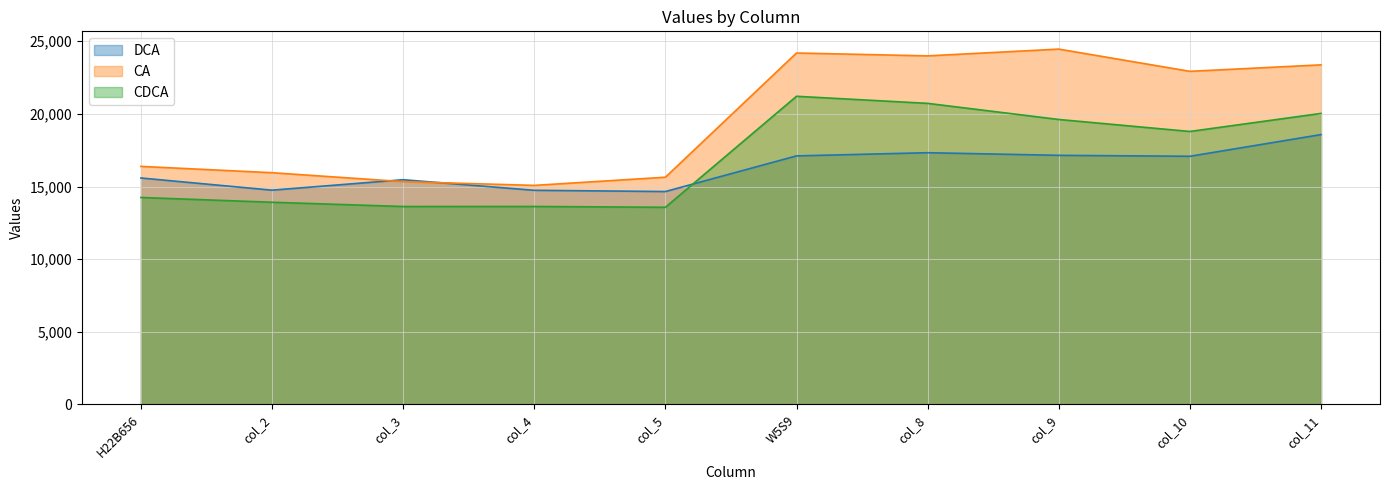

The CDCA series shows 18791 at col_10. True or false?

True